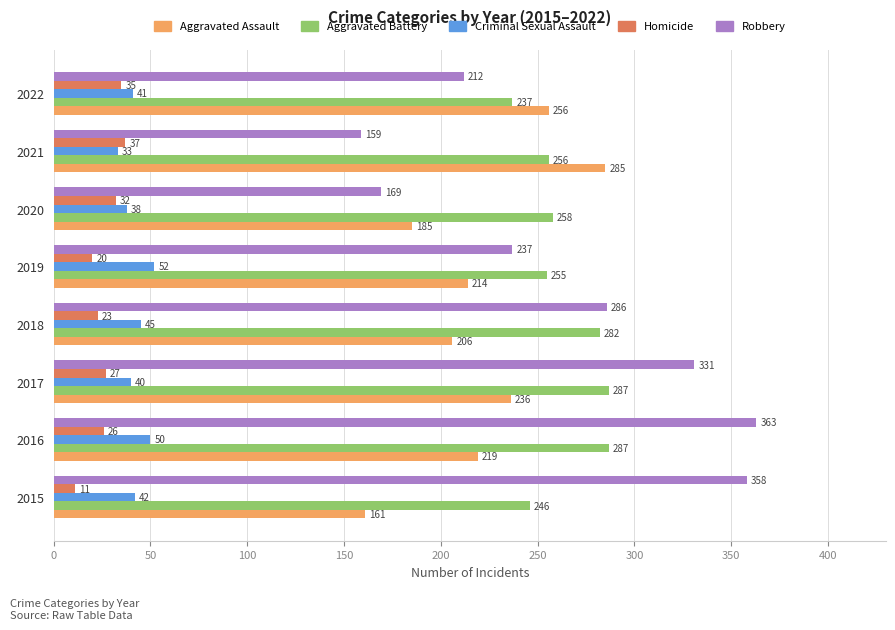

Which category has the highest value across all series?

2016